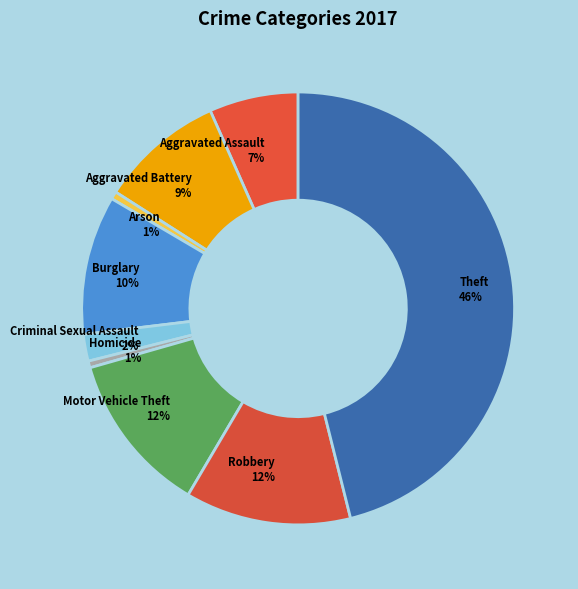

Is Criminal Sexual Assault the majority of the pie?

No